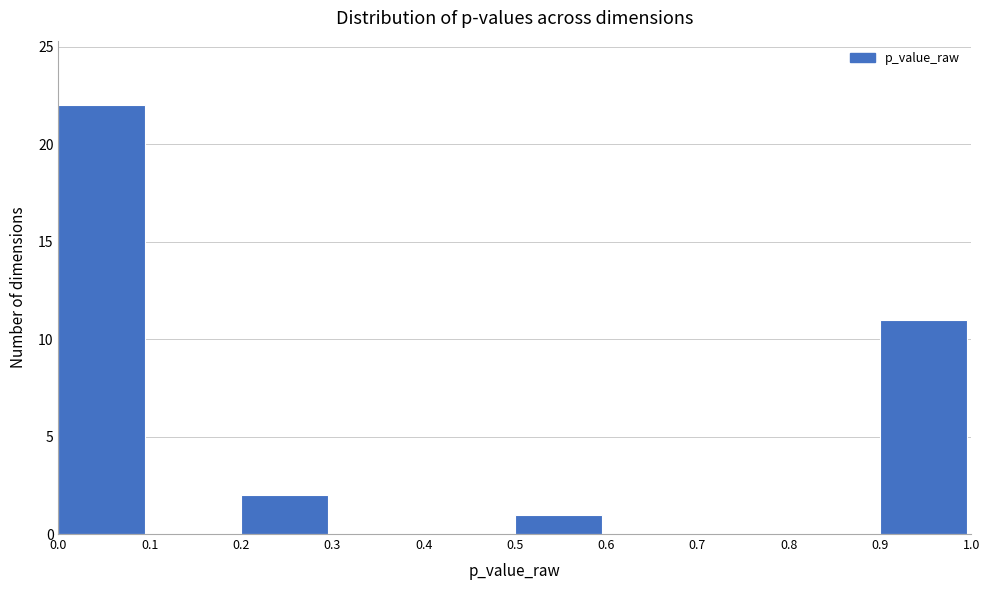

Reading left to right, transcribe this chart: for each bar, give the range it covers on the x-axis and its height. The values are not printed on the chart, so give them approximately, as read against the axis.

0.0 to 0.1: 22
0.1 to 0.2: 0
0.2 to 0.3: 2
0.3 to 0.4: 0
0.4 to 0.5: 0
0.5 to 0.6: 1
0.6 to 0.7: 0
0.7 to 0.8: 0
0.8 to 0.9: 0
0.9 to 1.0: 11